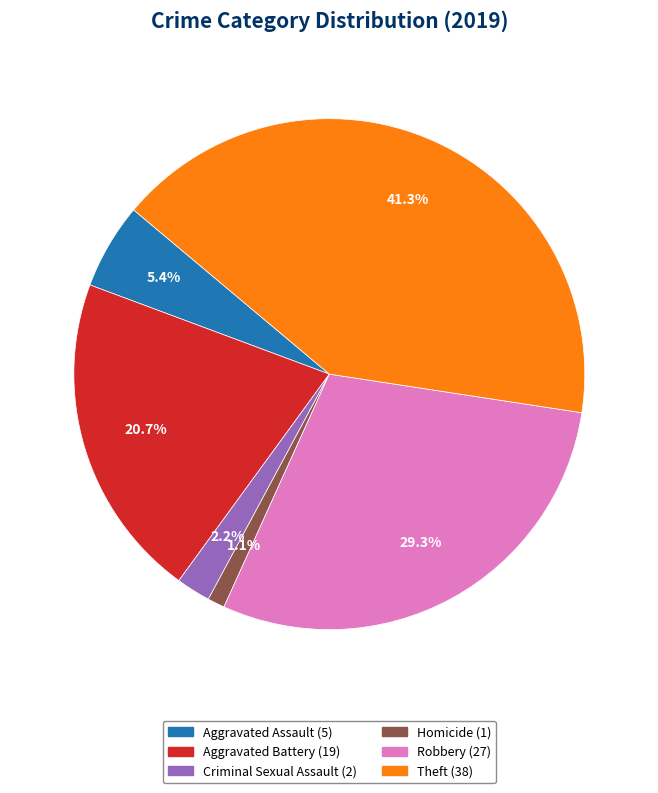

The Homicide slice represents 10% of the pie. True or false?

False